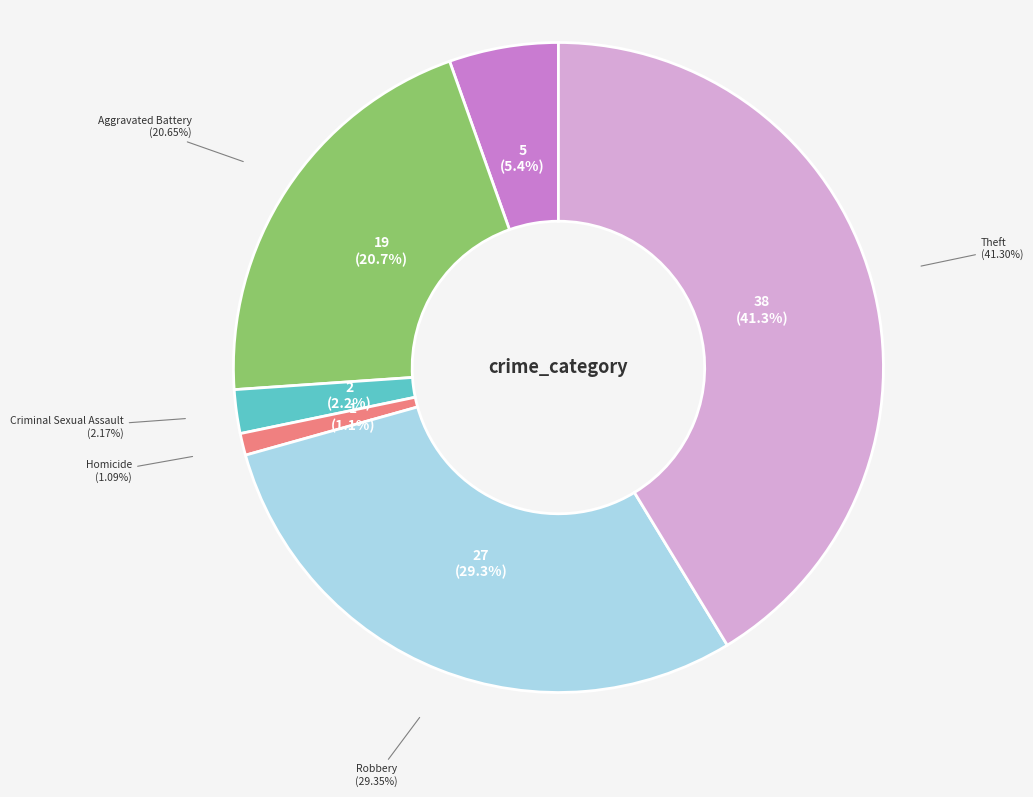

To the nearest percent, what is the average slice percentage?

17%